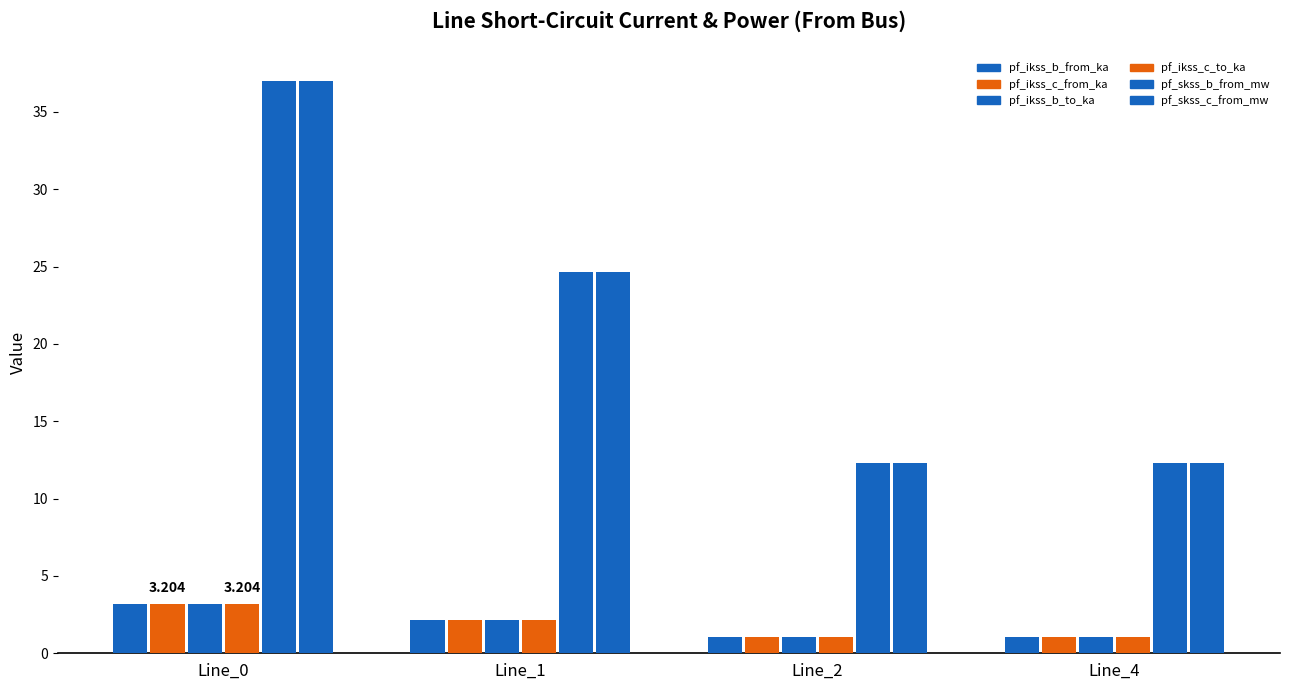

True or false: pf_ikss_c_from_ka has a value of 1.1 at Line_2.

True